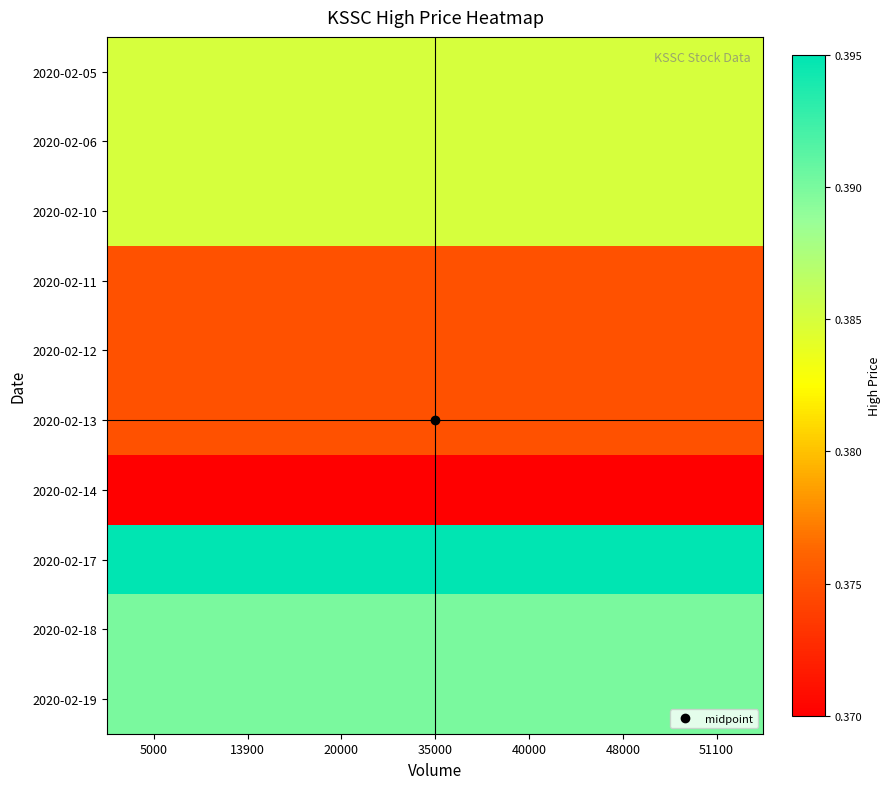

What is the total value across all series at 5000?

3.8